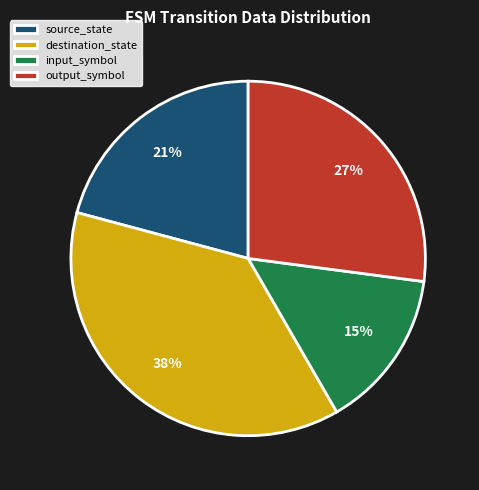

To the nearest percent, what is the difference between the source_state and input_symbol slice percentages?

6%